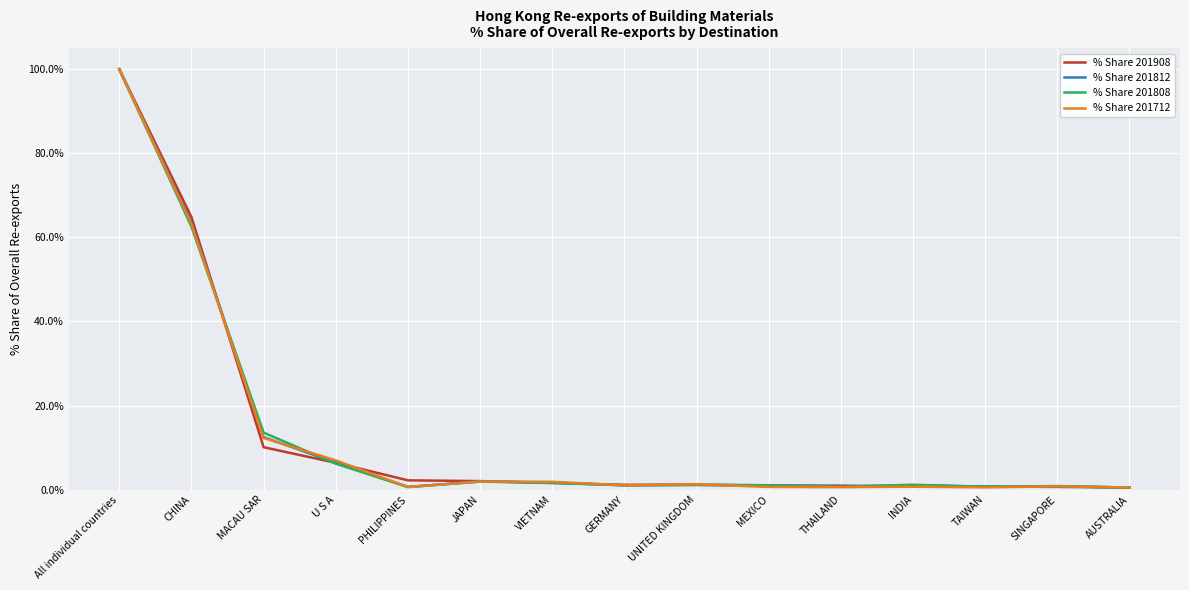

Between All individual countries and U S A, which series saw the biggest shift?

% Share 201808